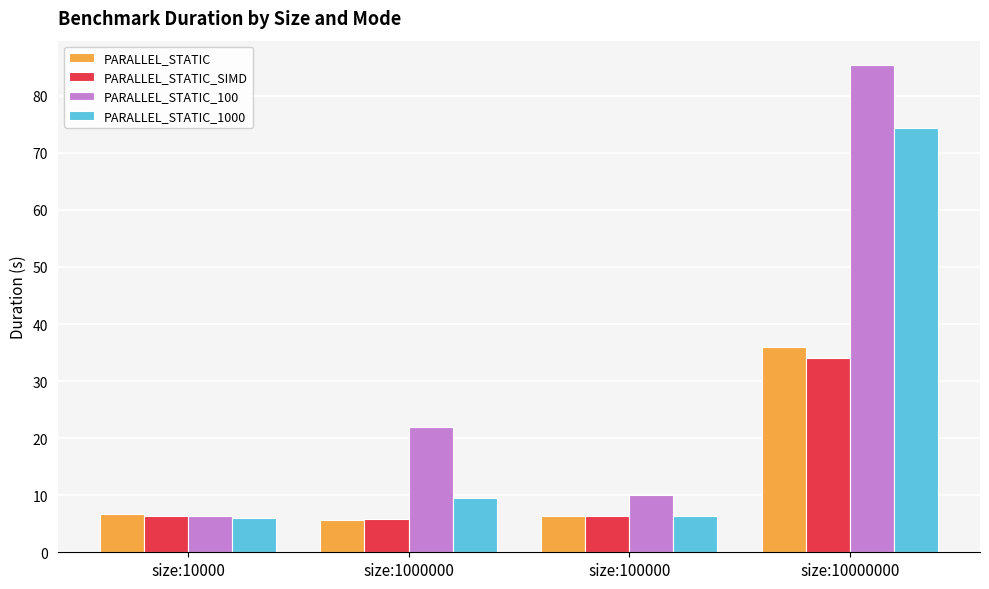

What is the sum of the PARALLEL_STATIC_1000 values at size:1000000 and size:10000?

15.5